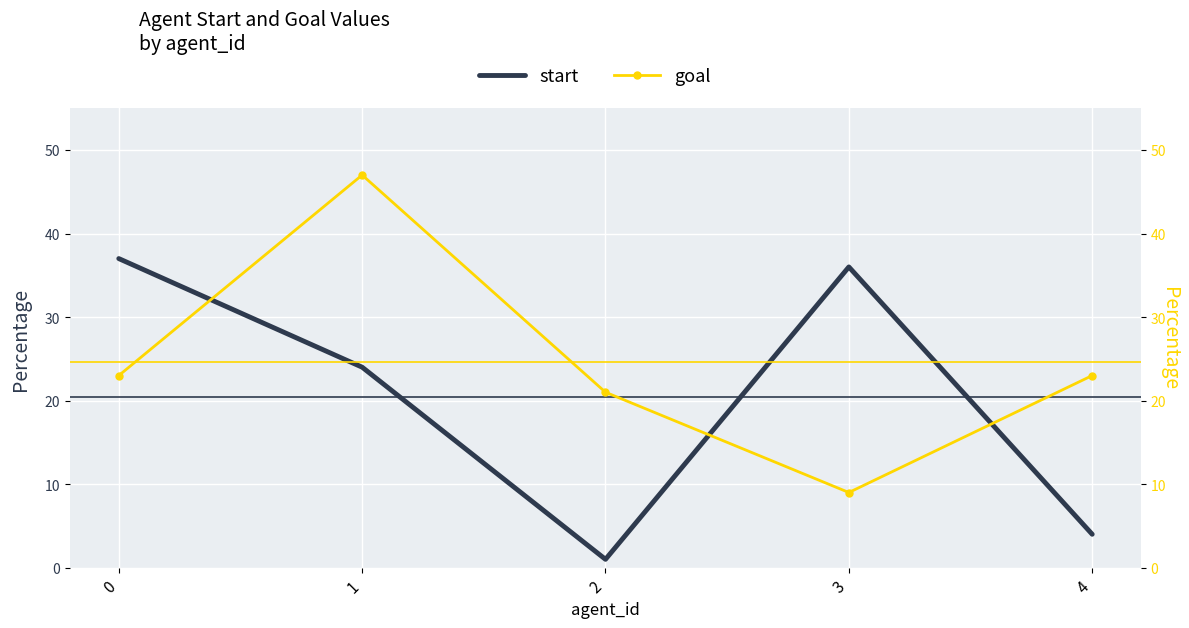

What is the maximum value for start?

37